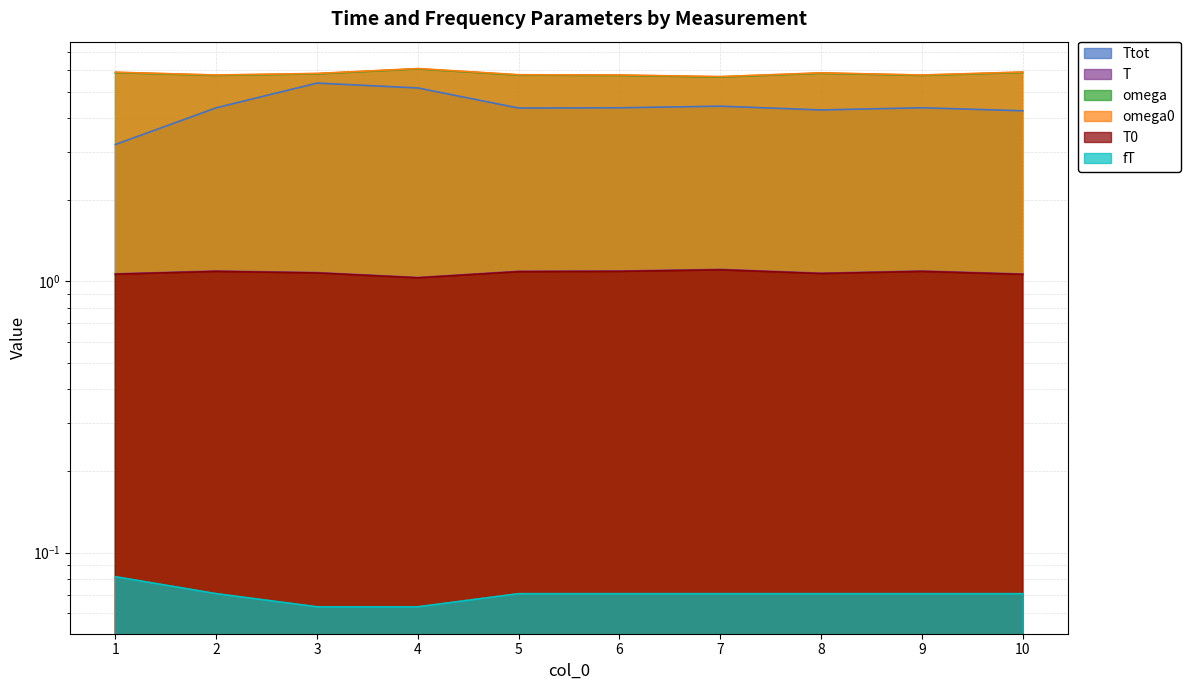

What is the sum of the omega values at 10 and 1?

11.8